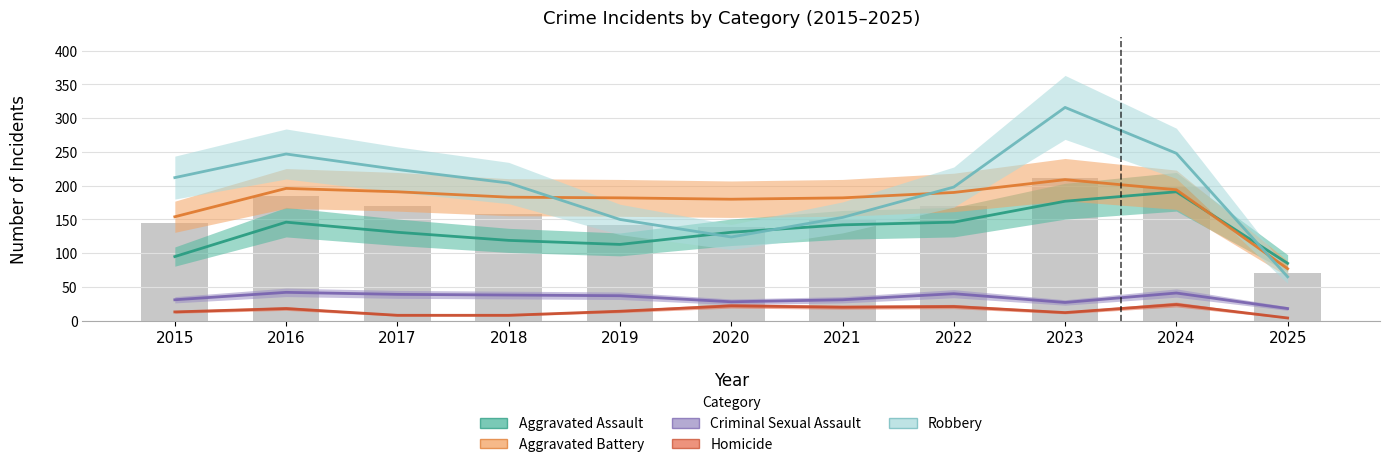

Which label corresponds to the largest value in the chart?

2023